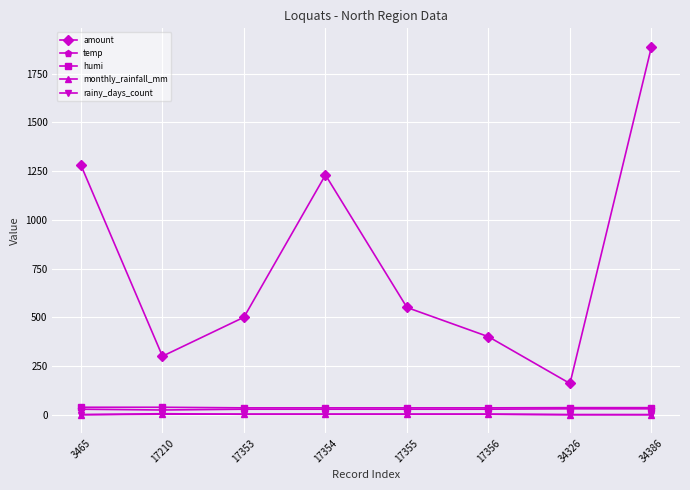

The value of amount at 17355 is 550.0. True or false?

True